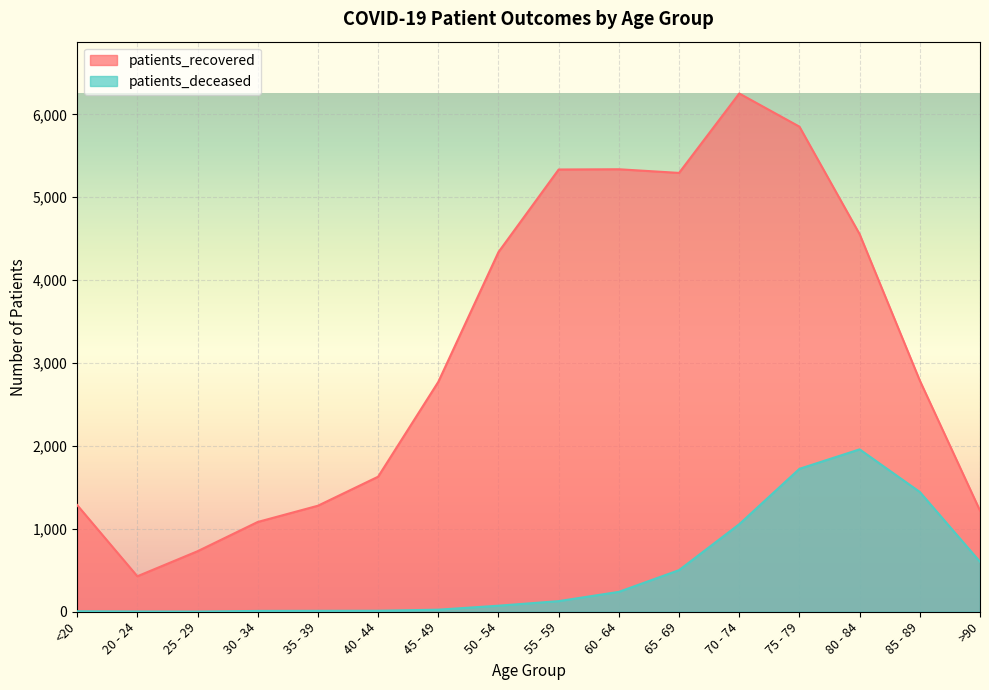

What is the total value across all series at >90?

1823